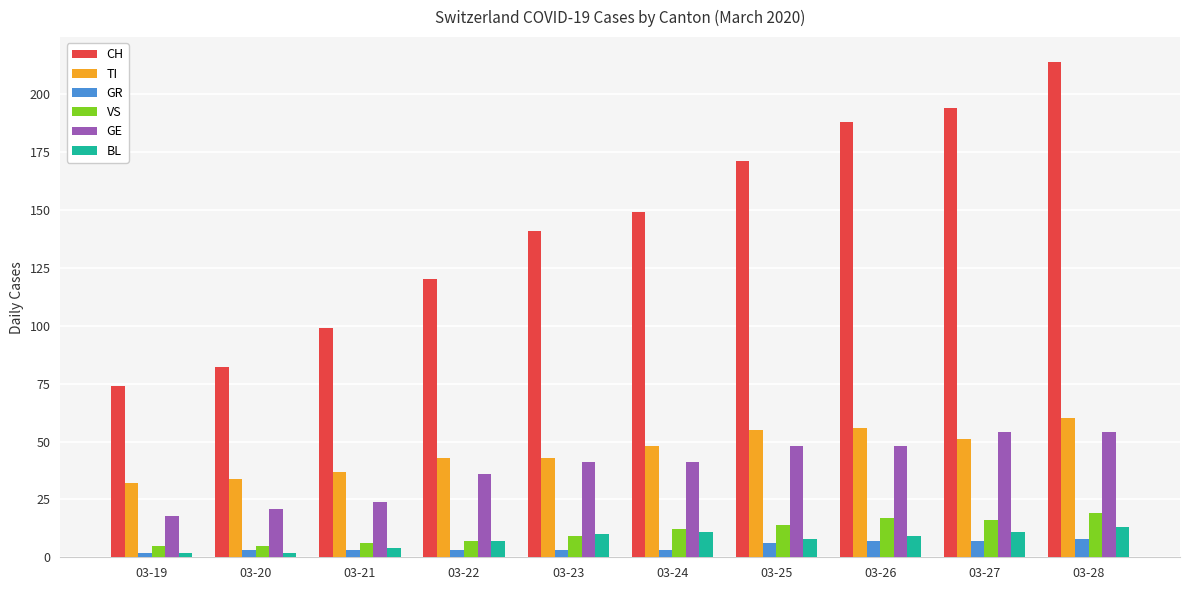

What is the value of the GR bar at the 10th from the left?

8